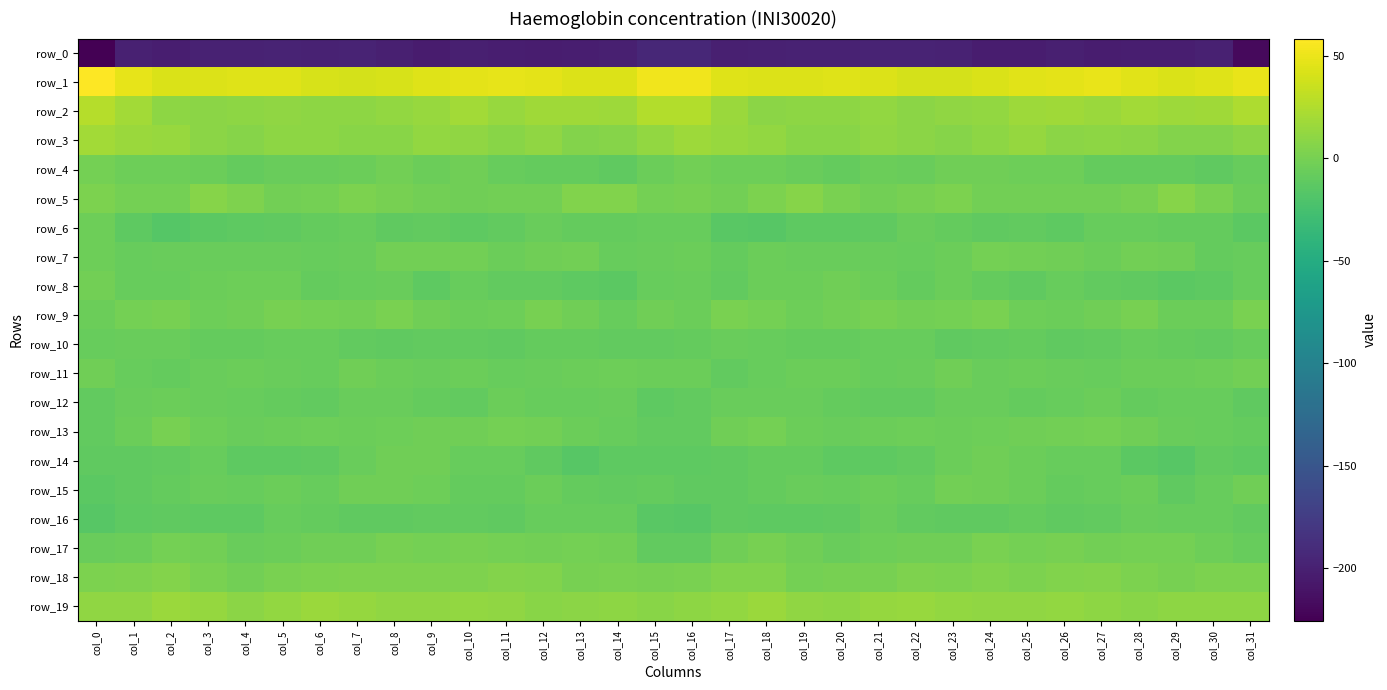

What is the sum of all row_17 values?

-94.8